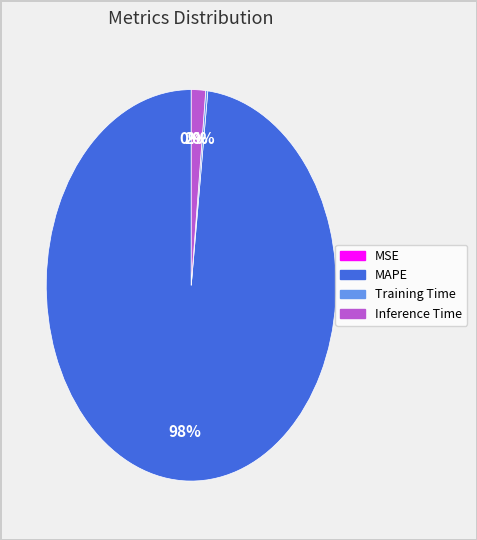

Is there a majority slice in this chart?

Yes